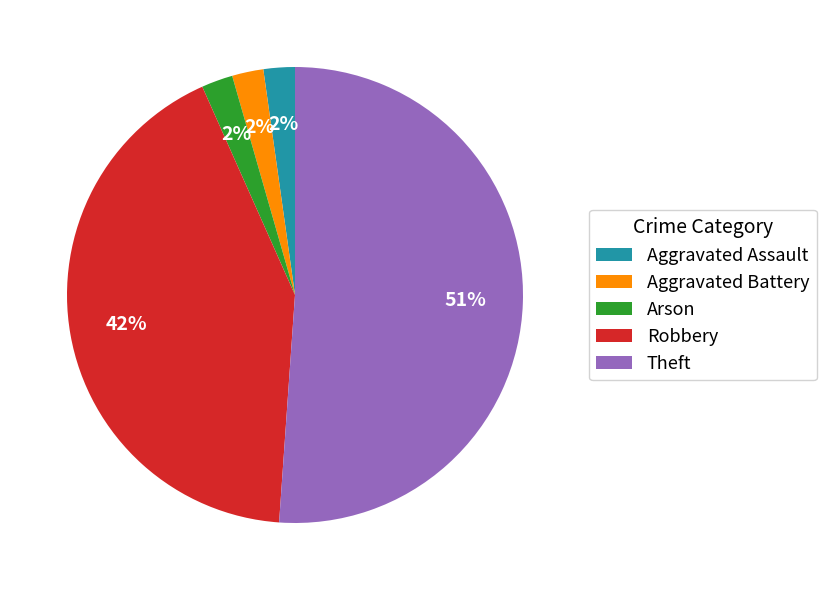

What is the ratio of the value at Robbery to the value at Theft?

0.8